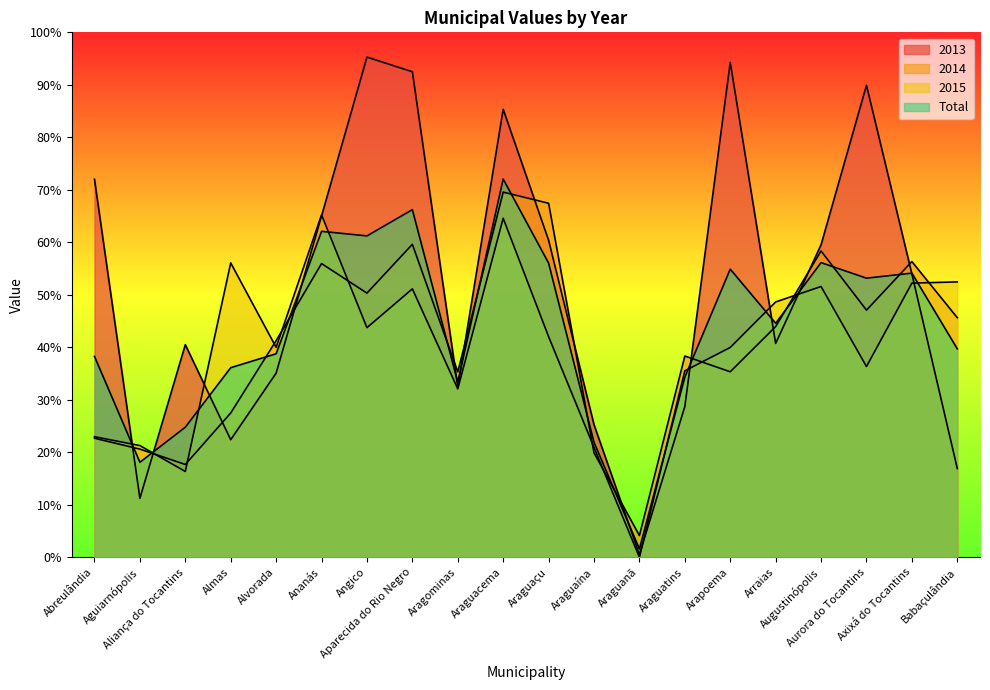

Reading right to left, what are all the values shown in this chart?

2013: Babaçulândia=16.9	Axixá do Tocantins=54.0	Aurora do Tocantins=89.9	Augustinópolis=59.5	Arraias=40.7	Arapoema=94.3	Araguatins=28.7	Araguanã=0.5	Araguaína=25.3	Araguaçu=60.4	Araguacema=85.3	Aragominas=32.5	Aparecida do Rio Negro=92.5	Angico=95.3	Ananás=65.0	Alvorada=35.1	Almas=22.4	Aliança do Tocantins=40.5	Aguiarnópolis=11.2	Abreulândia=72.0
2014: Babaçulândia=45.6	Axixá do Tocantins=56.3	Aurora do Tocantins=47.1	Augustinópolis=58.4	Arraias=44.0	Arapoema=35.3	Araguatins=38.3	Araguanã=4.1	Araguaína=19.9	Araguaçu=67.4	Araguacema=69.6	Aragominas=35.3	Aparecida do Rio Negro=59.6	Angico=50.3	Ananás=56.0	Alvorada=41.3	Almas=27.5	Aliança do Tocantins=17.7	Aguiarnópolis=20.6	Abreulândia=22.7
2015: Babaçulândia=52.5	Axixá do Tocantins=52.2	Aurora do Tocantins=36.3	Augustinópolis=51.6	Arraias=48.6	Arapoema=40.0	Araguatins=35.5	Araguanã=0.0	Araguaína=20.9	Araguaçu=42.0	Araguacema=64.6	Aragominas=32.1	Aparecida do Rio Negro=51.1	Angico=43.7	Ananás=65.2	Alvorada=40.0	Almas=56.1	Aliança do Tocantins=16.4	Aguiarnópolis=21.3	Abreulândia=23.0
Total: Babaçulândia=39.7	Axixá do Tocantins=54.1	Aurora do Tocantins=53.2	Augustinópolis=56.1	Arraias=44.6	Arapoema=54.9	Araguatins=34.3	Araguanã=1.6	Araguaína=21.9	Araguaçu=56.0	Araguacema=72.0	Aragominas=33.3	Aparecida do Rio Negro=66.2	Angico=61.2	Ananás=62.1	Alvorada=38.8	Almas=36.1	Aliança do Tocantins=24.8	Aguiarnópolis=18.1	Abreulândia=38.3